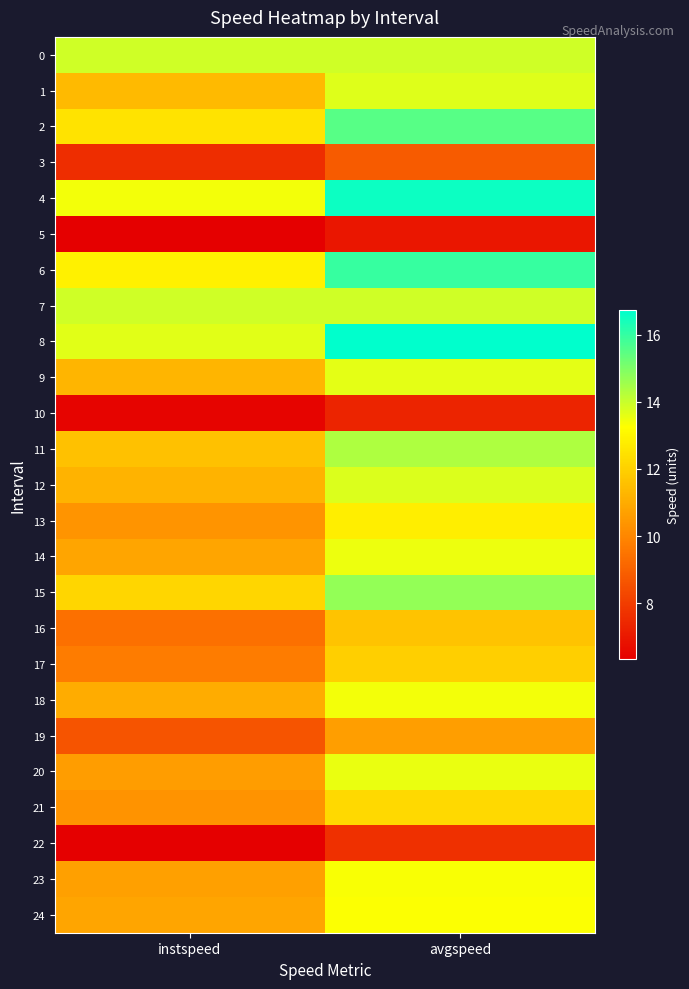

At which category is the sum across all series the highest?

avgspeed